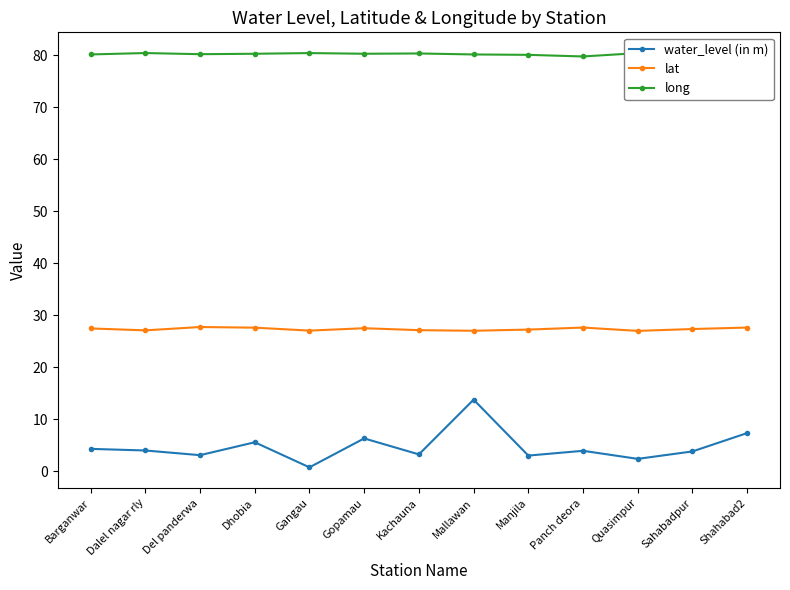

Is it true that long equals 80.2 at Barganwar?

True